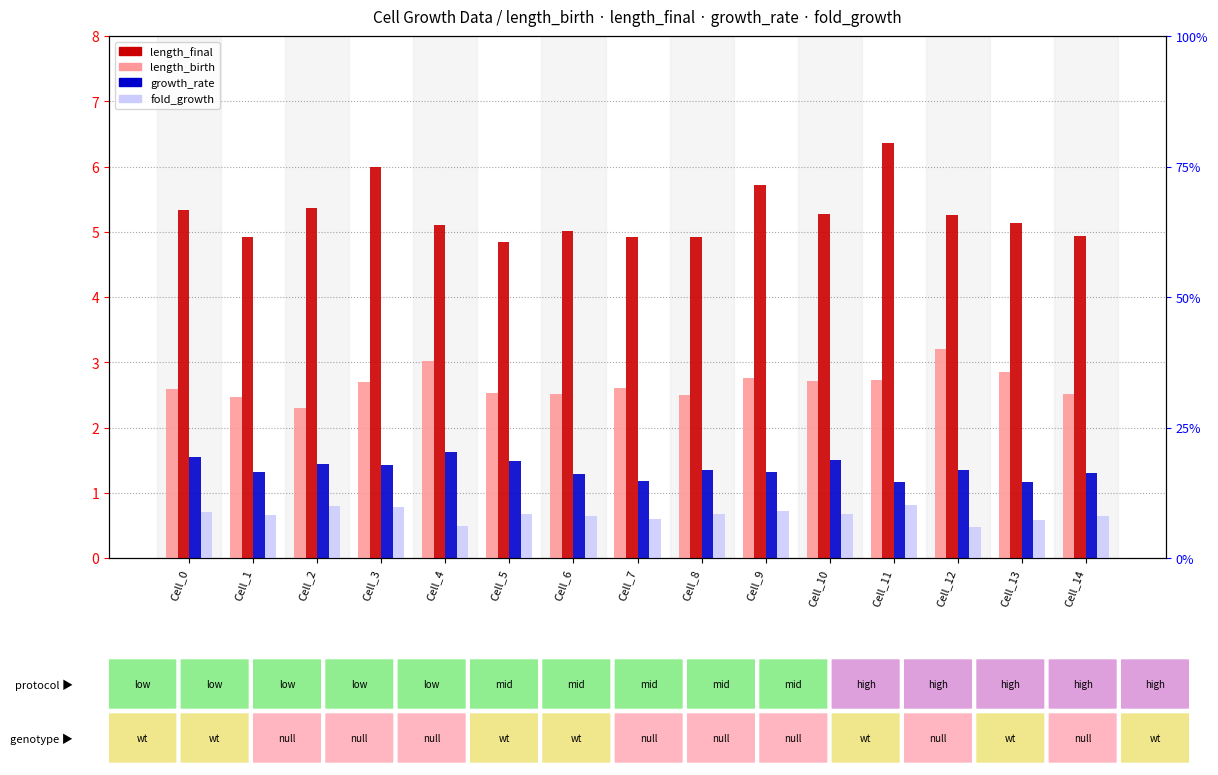

At which category does the chart reach its minimum across all series?

Cell_12